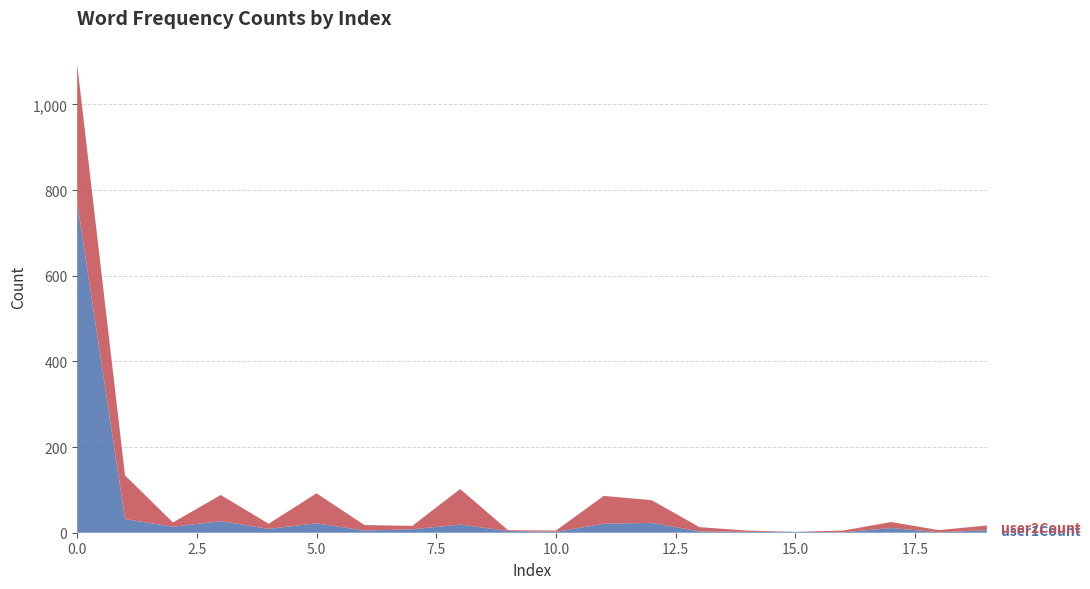

Reading right to left, extract all data points from this chart.

user1Count: 19=6	18=1	17=11	16=1	15=2	14=2	13=3	12=23	11=21	10=2	9=4	8=19	7=8	6=5	5=22	4=9	3=27	2=14	1=32	0=772
user2Count: 19=11	18=5	17=14	16=4	15=0	14=3	13=10	12=53	11=65	10=3	9=2	8=83	7=8	6=13	5=70	4=12	3=61	2=10	1=102	0=322